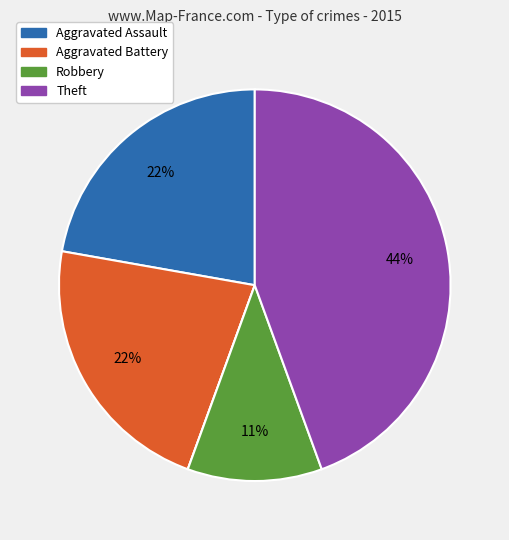

Does any single category account for the majority?

No